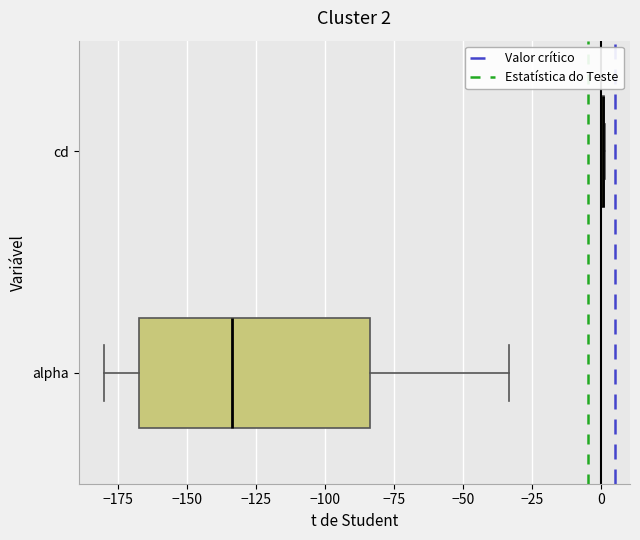

Which box is the widest, from its left edge to its right edge?

alpha